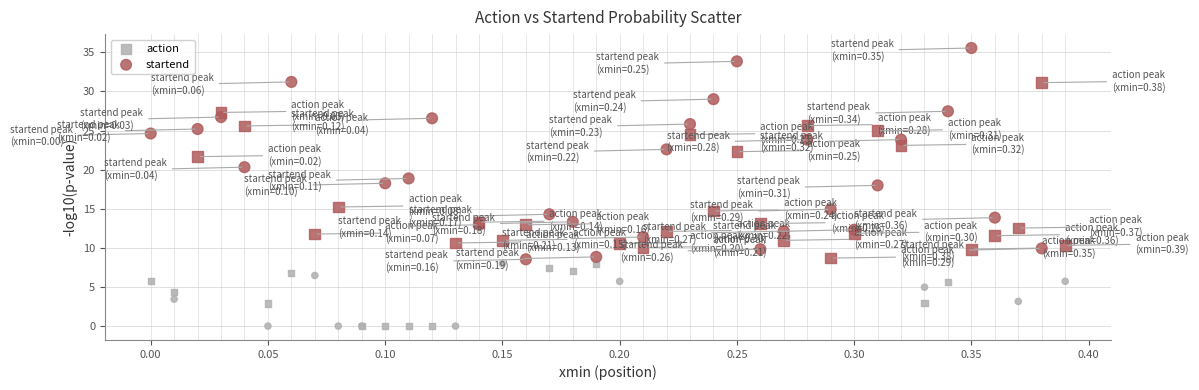

Which series reaches the maximum Y coordinate?

startend